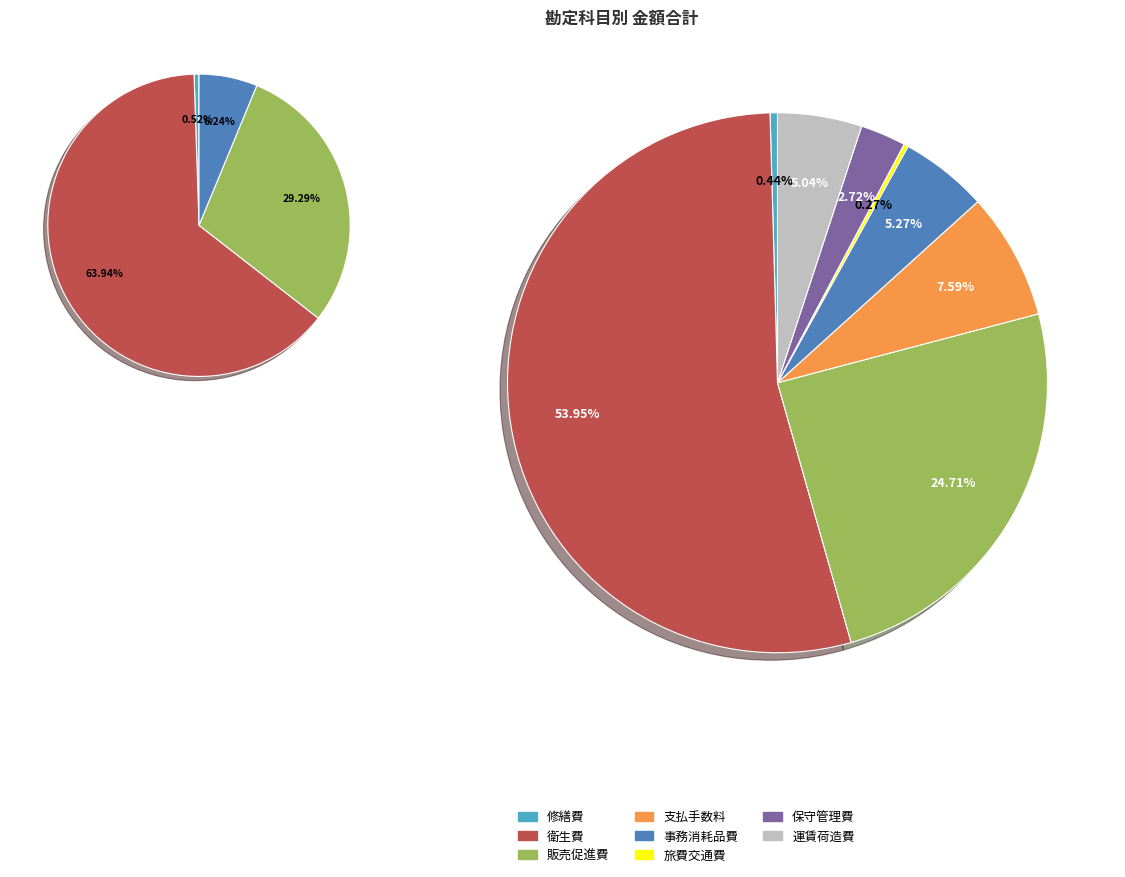

What portion of the pie excludes 販売促進費?

75.3%